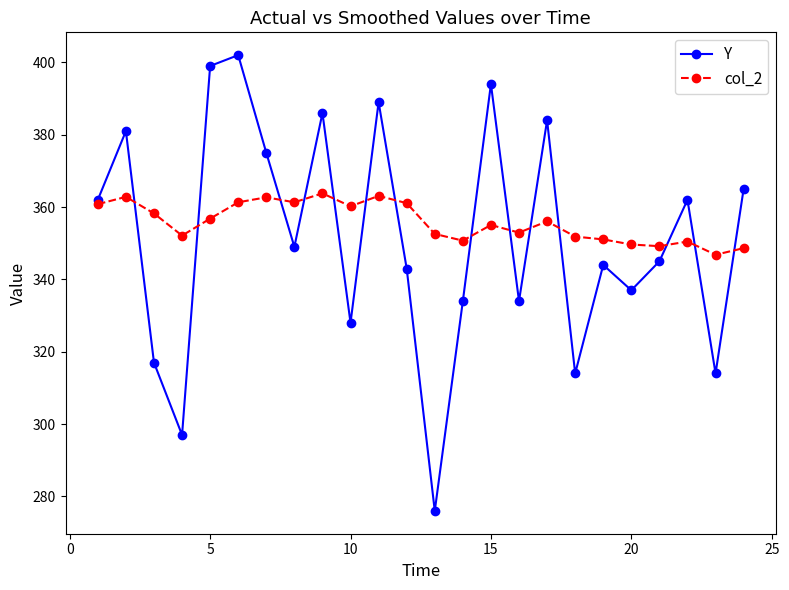

True or false: Y has more than 1 points higher than both neighbors.

True